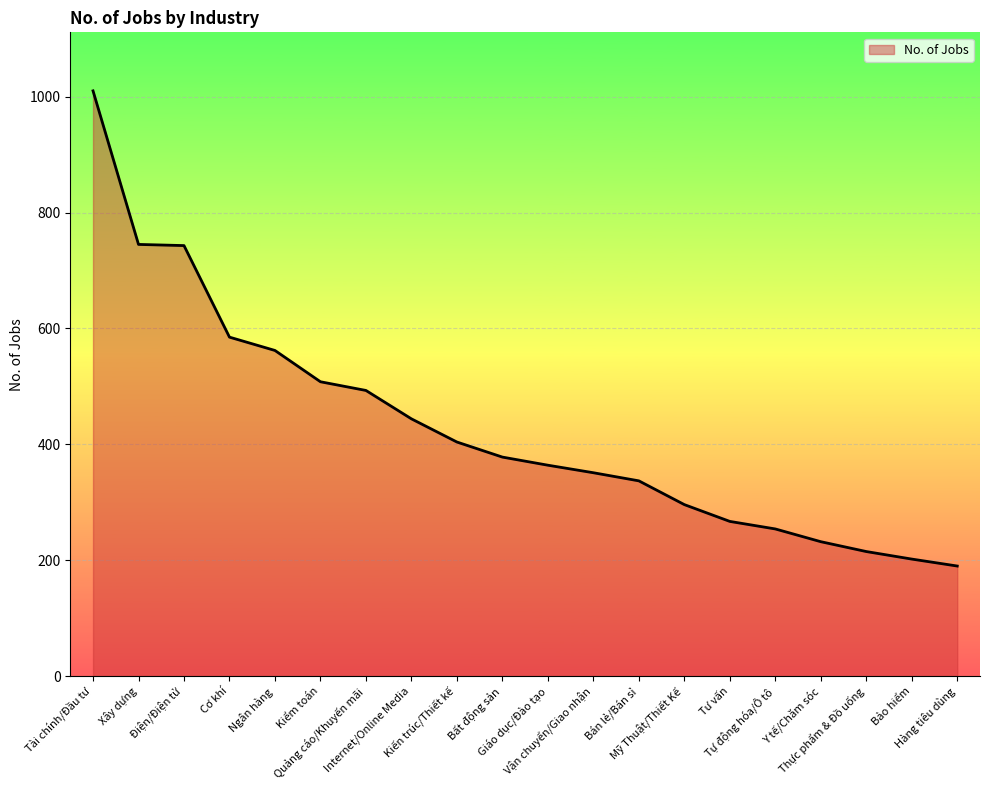

What is the smallest value displayed?

190